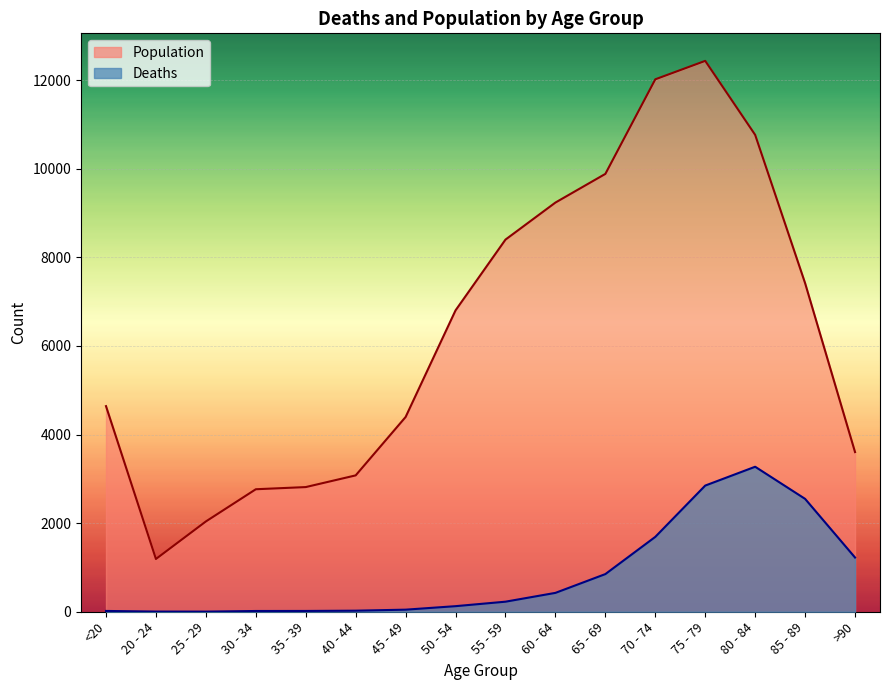

Is it true that Population equals 2038 at 25 - 29?

True